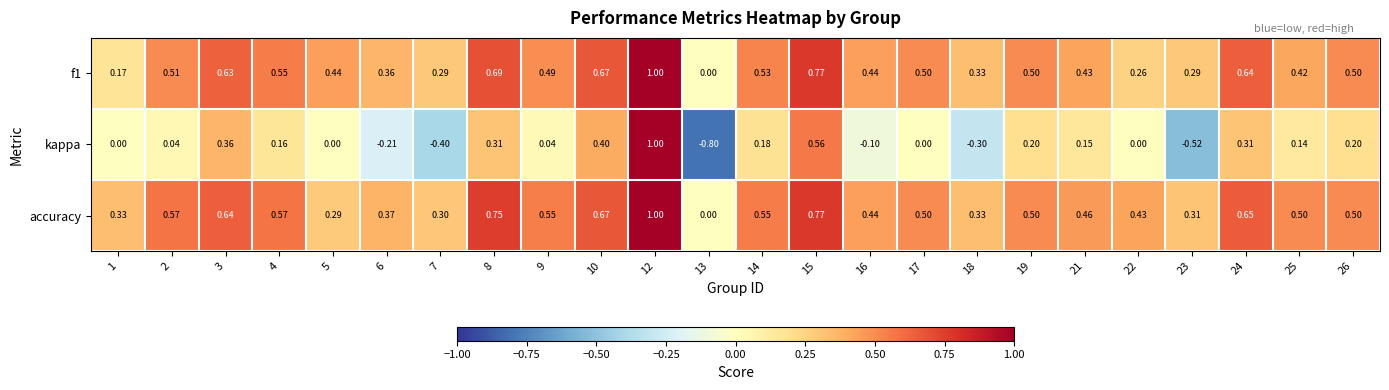

At 1, list the series in order from largest to smallest.

accuracy, f1, kappa